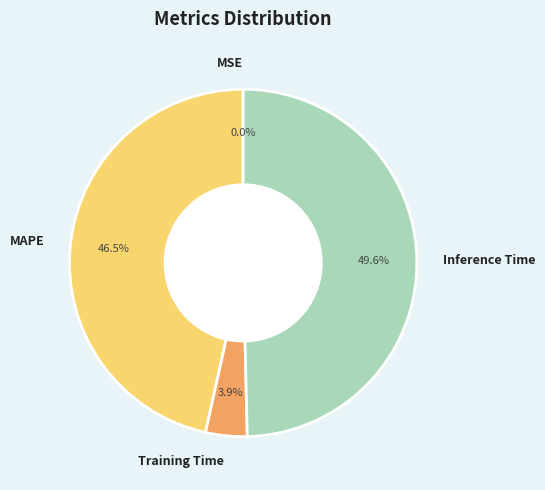

Which has a higher value, MAPE or Training Time?

MAPE